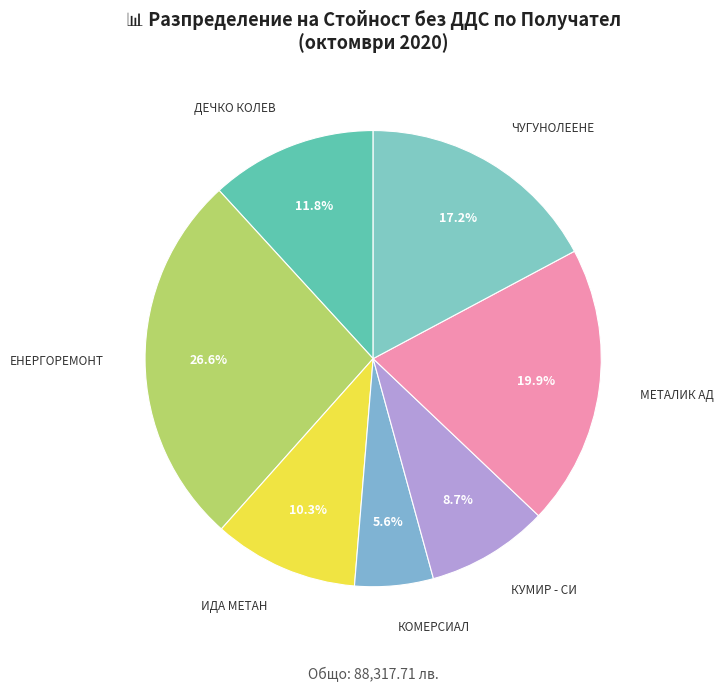

What is the largest slice in the pie chart?

ЕНЕРГОРЕМОНТ